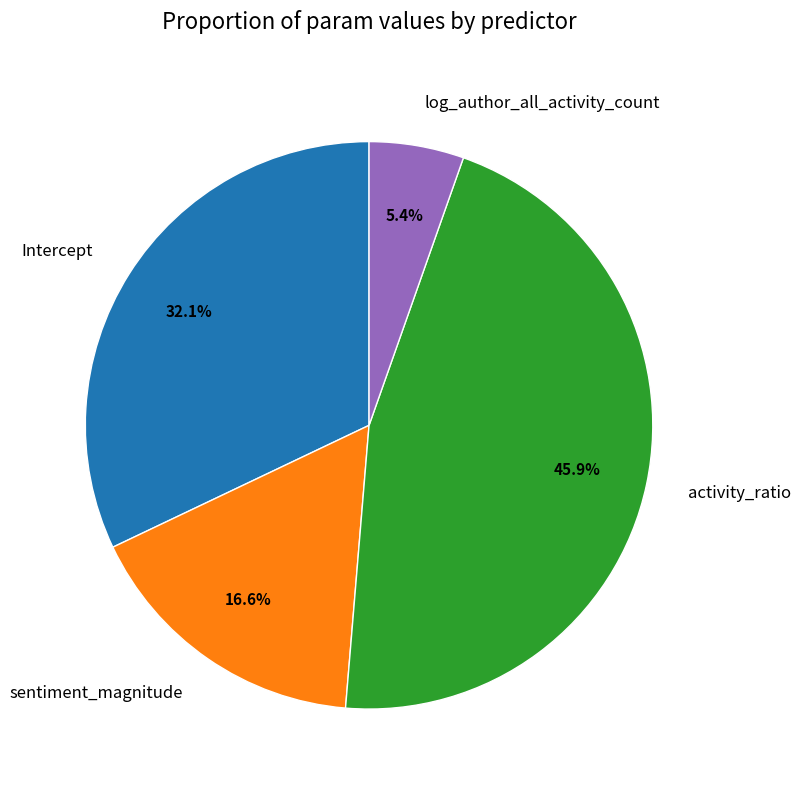

Which slice is the smallest?

log_author_all_activity_count